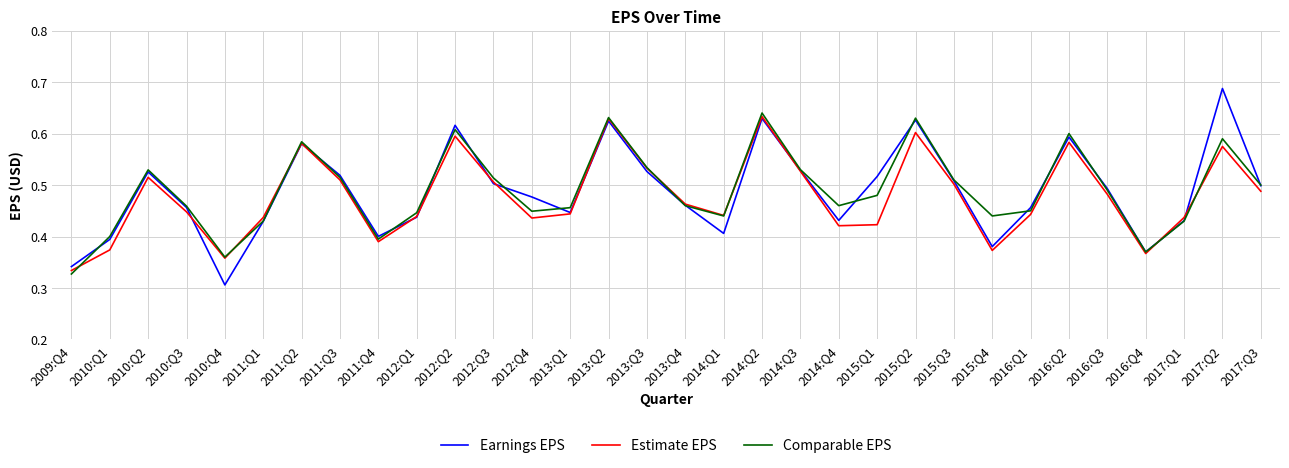

How many lines are shown in the chart?

3